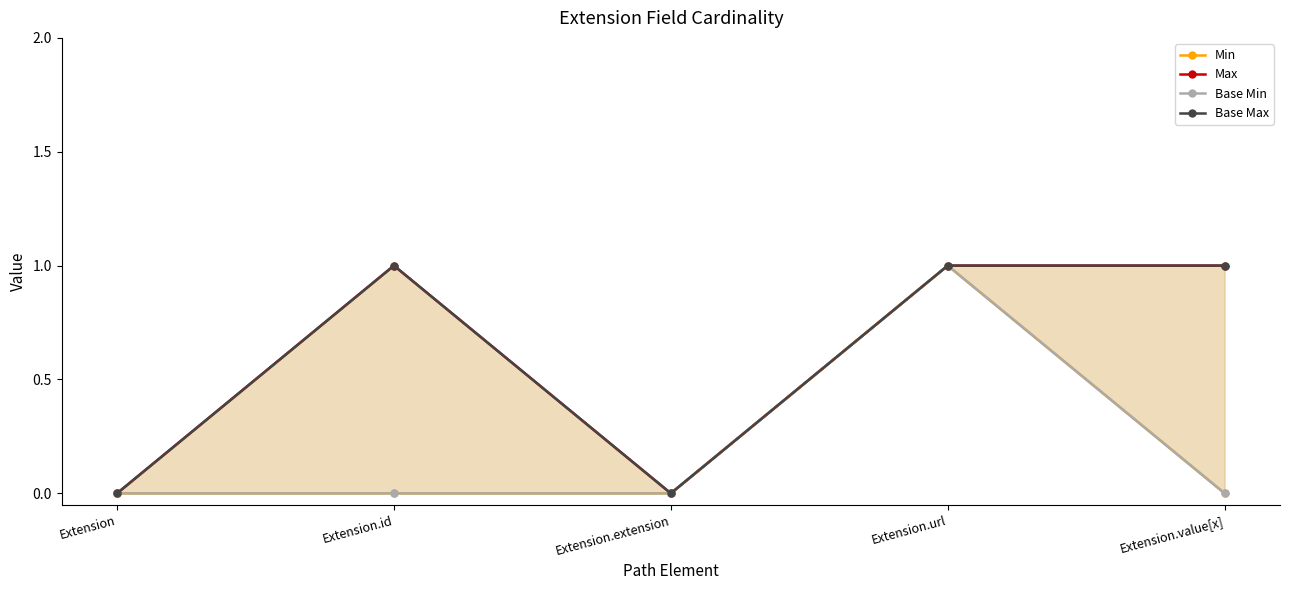

Reading right to left, what are all the values shown in this chart?

Min: Extension.value[x]=0	Extension.url=1	Extension.extension=0	Extension.id=0	Extension=0
Max: Extension.value[x]=1	Extension.url=1	Extension.extension=0	Extension.id=1	Extension=0
Base Min: Extension.value[x]=0	Extension.url=1	Extension.extension=0	Extension.id=0	Extension=0
Base Max: Extension.value[x]=1	Extension.url=1	Extension.extension=0	Extension.id=1	Extension=0